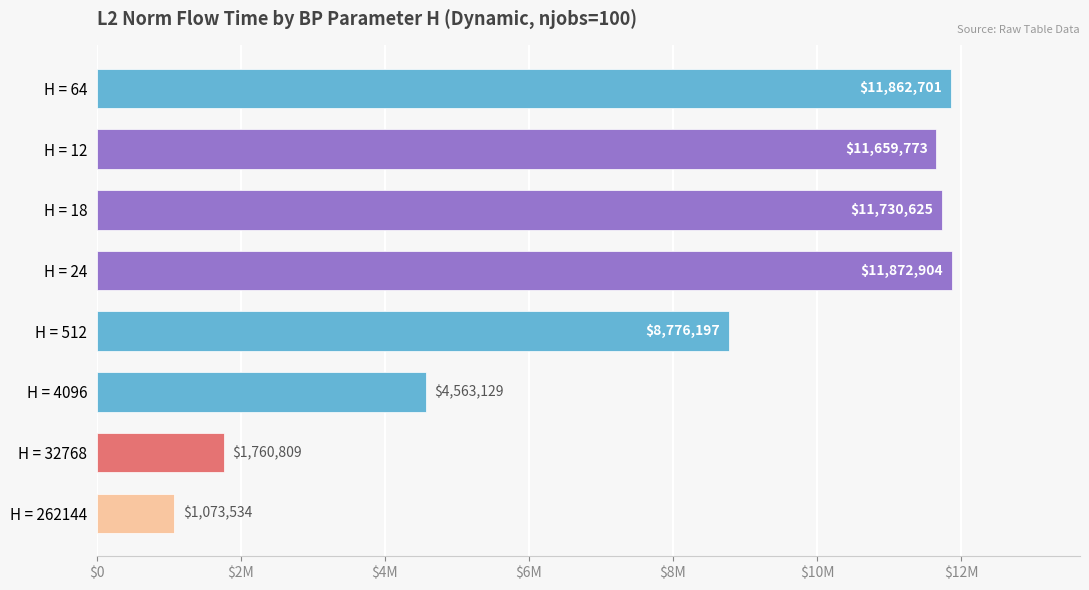

List the labels in order of value, largest first.

H = 24, H = 64, H = 18, H = 12, H = 512, H = 4096, H = 32768, H = 262144